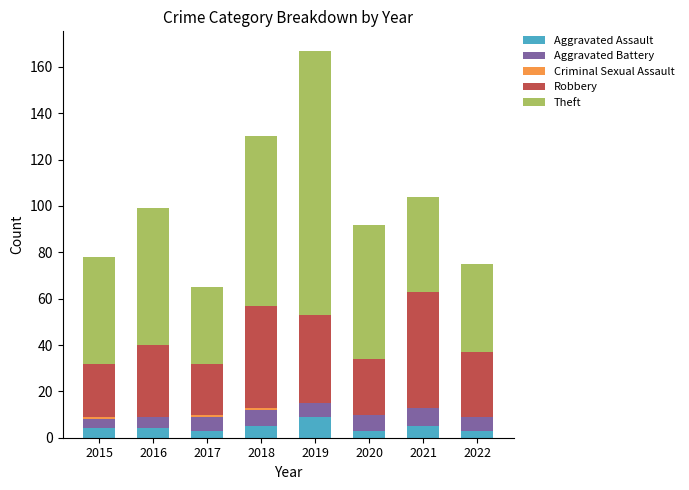

How many Aggravated Assault values are between 3 and 5?

7